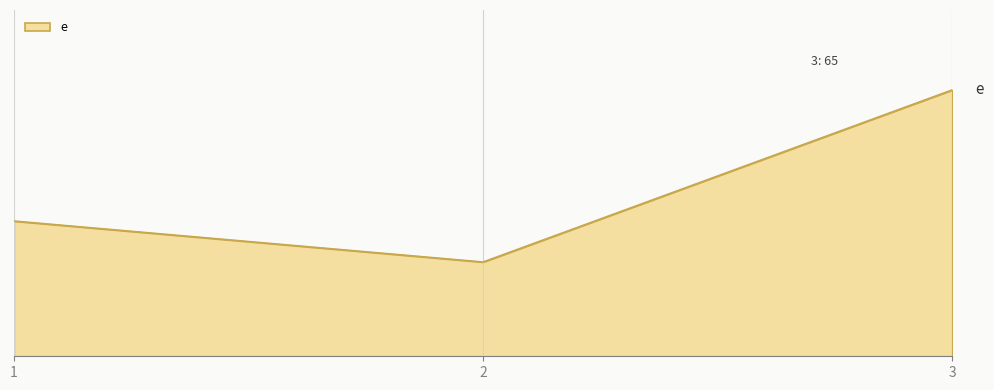

Does the chart display data point markers on the line(s)?

No